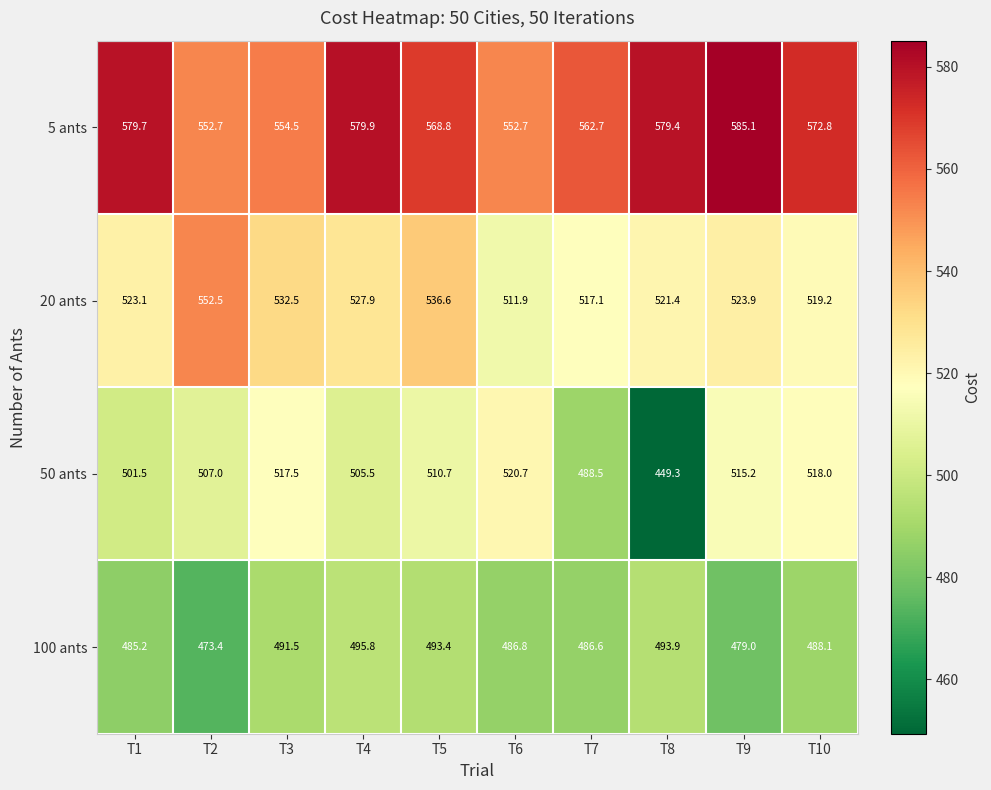

Rank the series at T2 from highest to lowest value.

5 ants, 20 ants, 50 ants, 100 ants